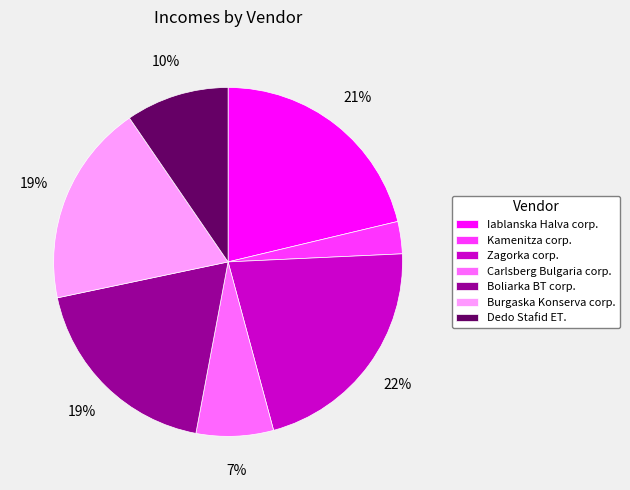

Which slice is the smallest?

Kamenitza corp.